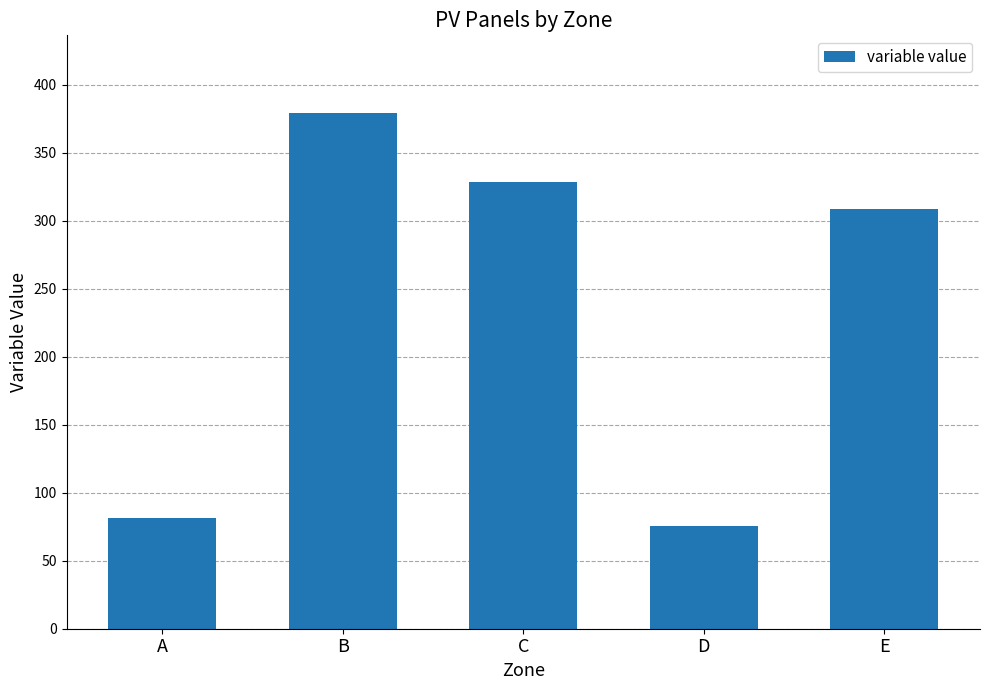

How many bars are there in total?

5